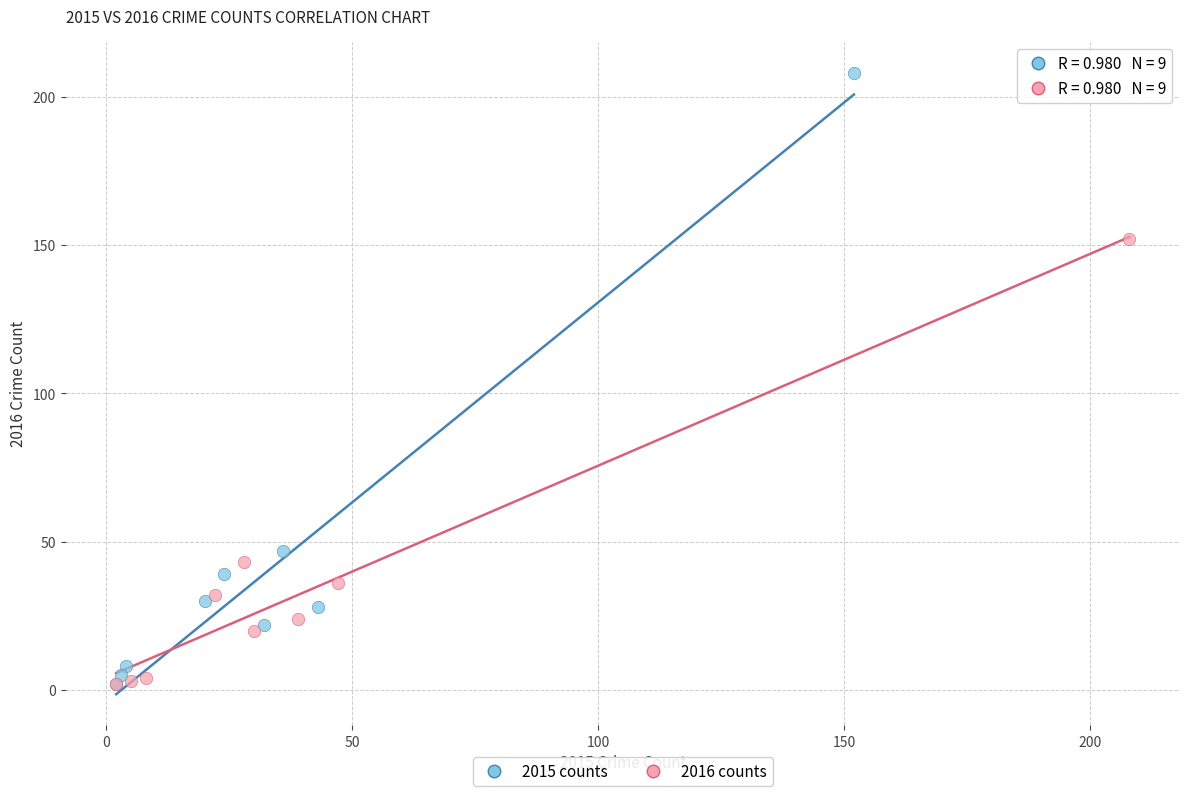

Which series contains the highest Y value?

2015 counts